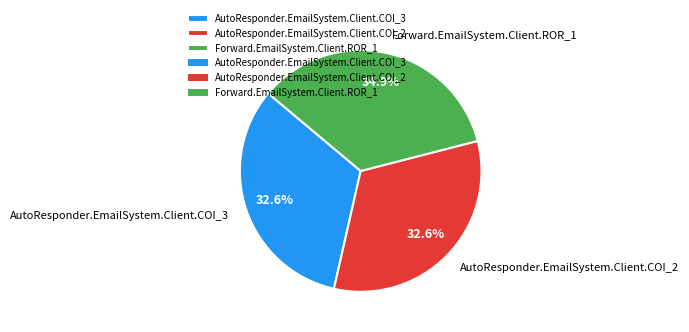

Approximately how many times larger is the value at Forward.EmailSystem.Client.ROR_1 compared to AutoResponder.EmailSystem.Client.COI_2?

1.1